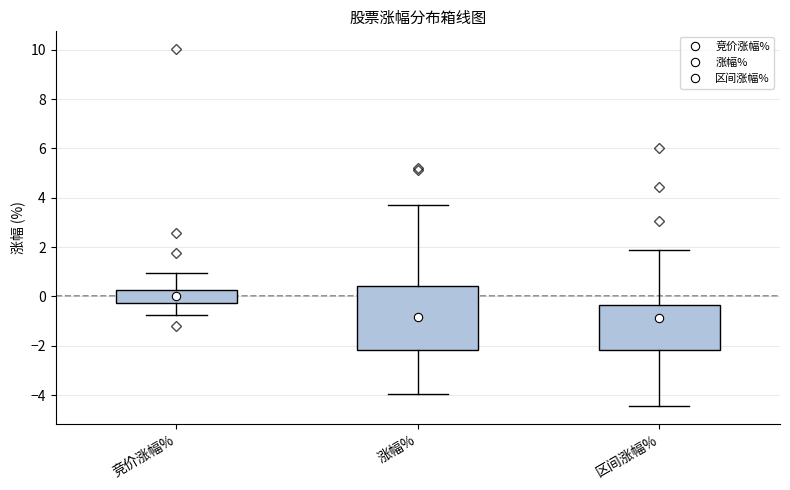

Which box's median line is the highest?

竞价涨幅%